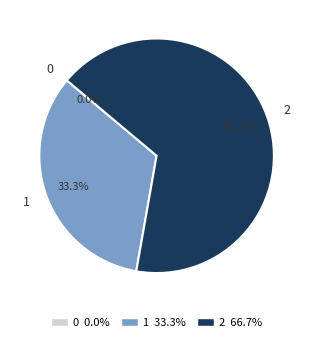

To the nearest percent, what is the difference between the 2 and 0 slice percentages?

67%